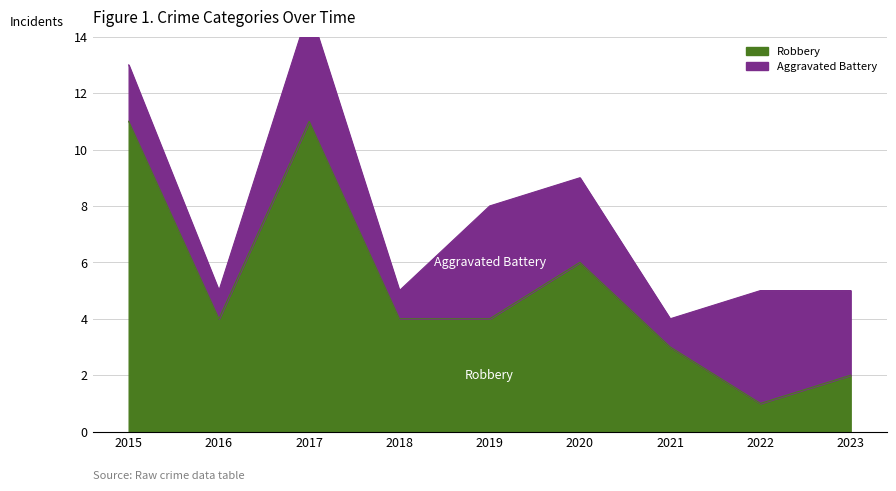

The value of Robbery at 2020 is 6. True or false?

True